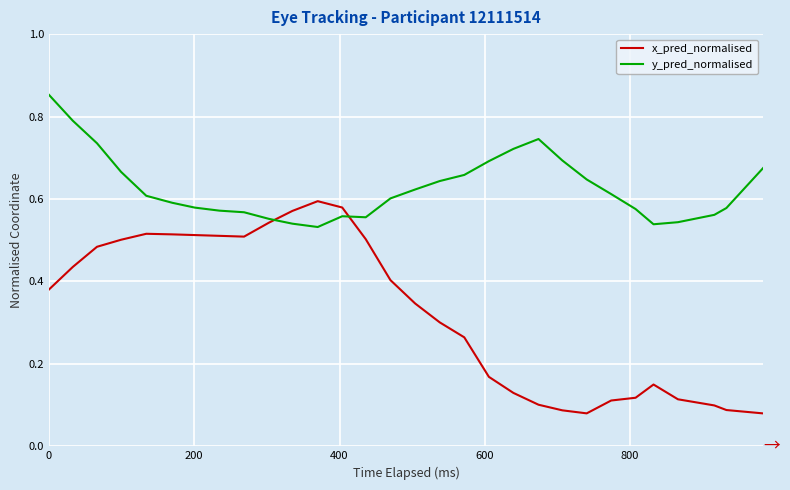

Which series has the largest range (max minus min)?

x_pred_normalised